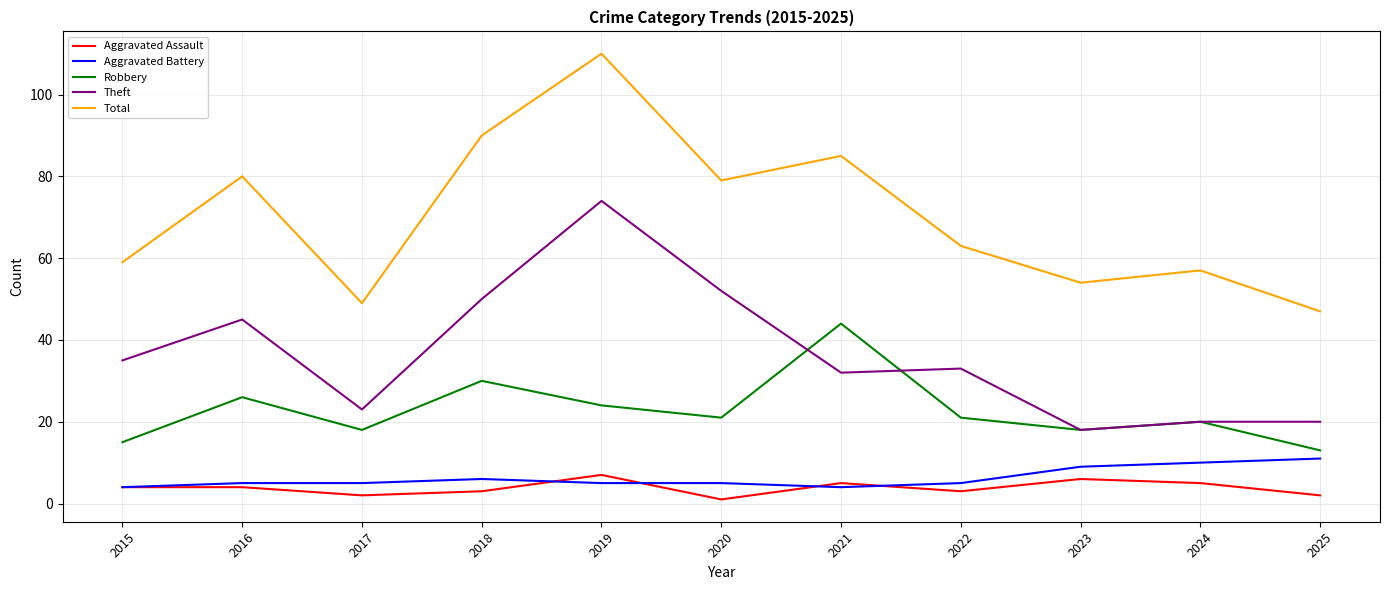

What value does the Aggravated Assault series have at 2023?

6